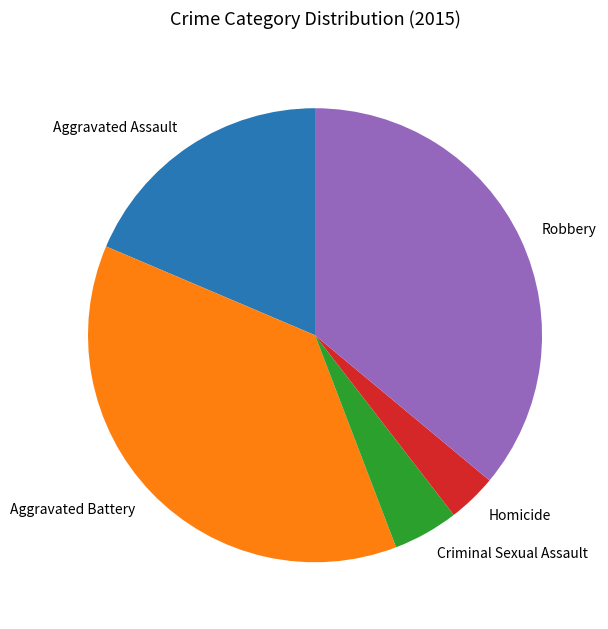

Does Homicide represent more than half of the total?

No